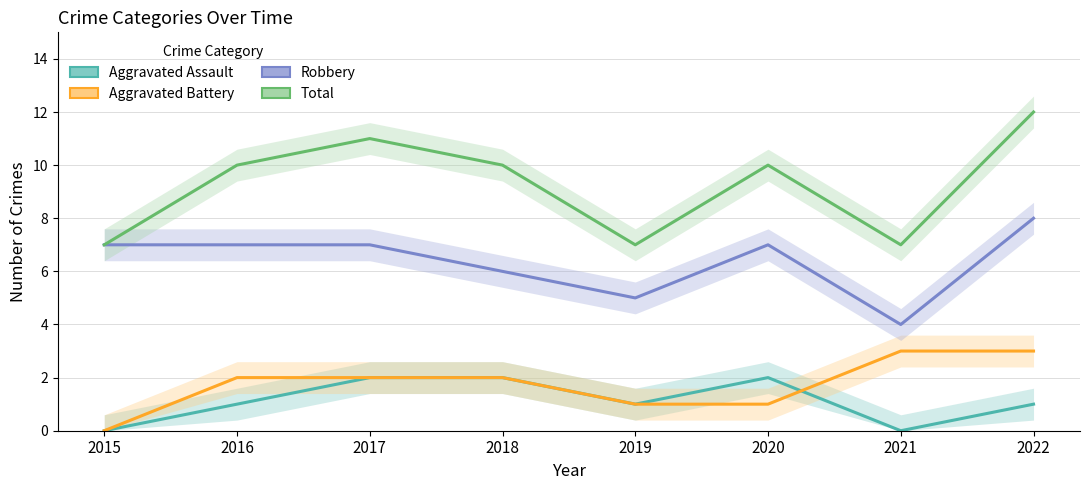

In Robbery, how many points are lower than both neighbors (excluding endpoints)?

2